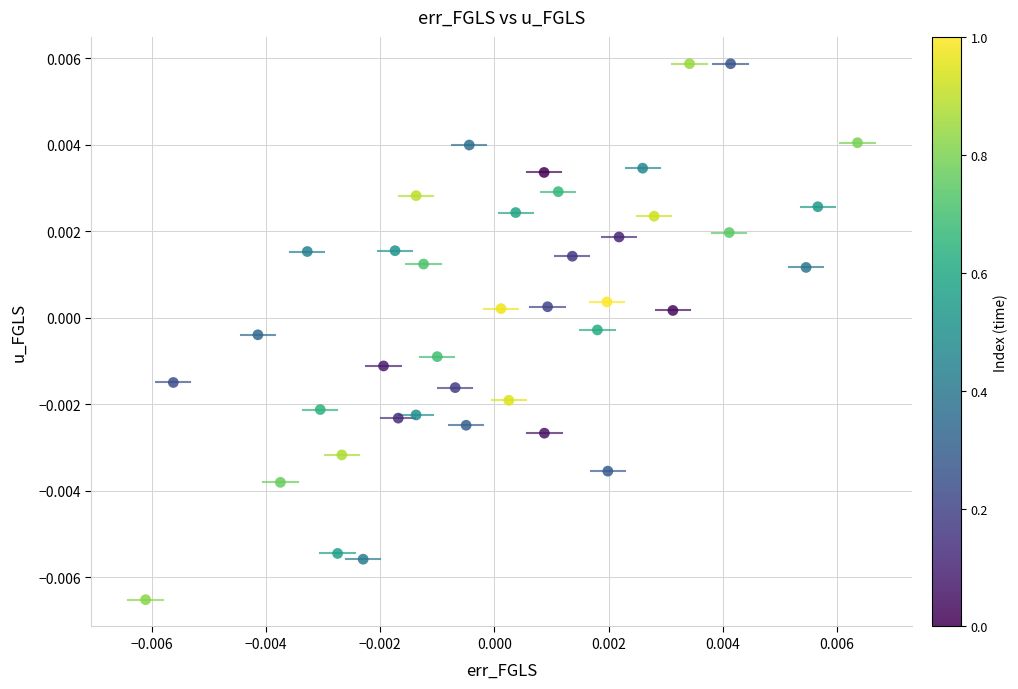

How many data points are displayed?

40